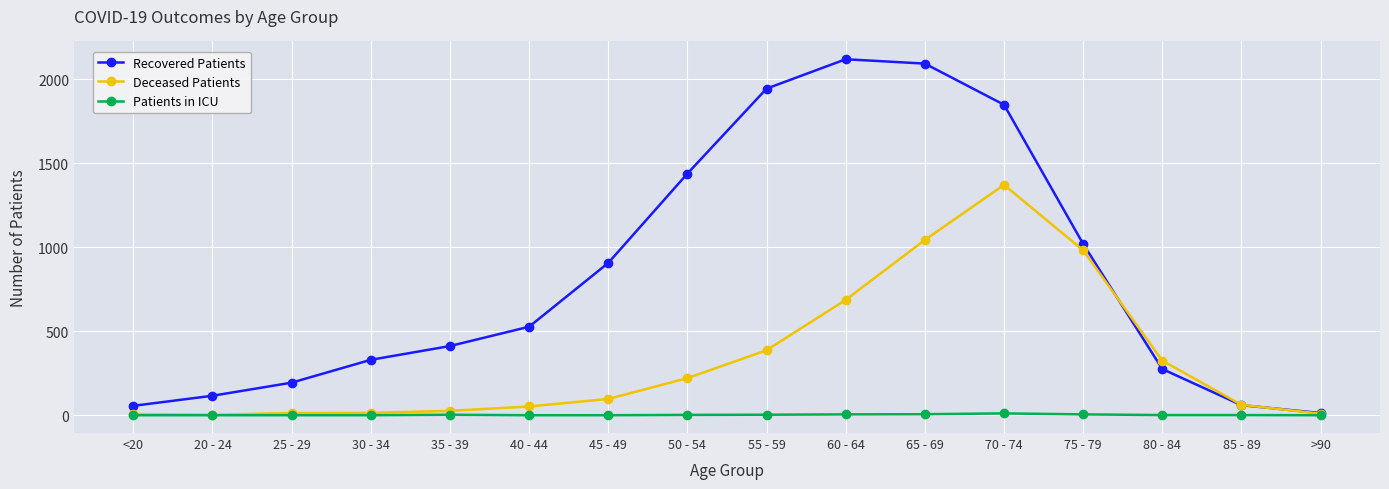

Does the chart have visible grid lines?

Yes